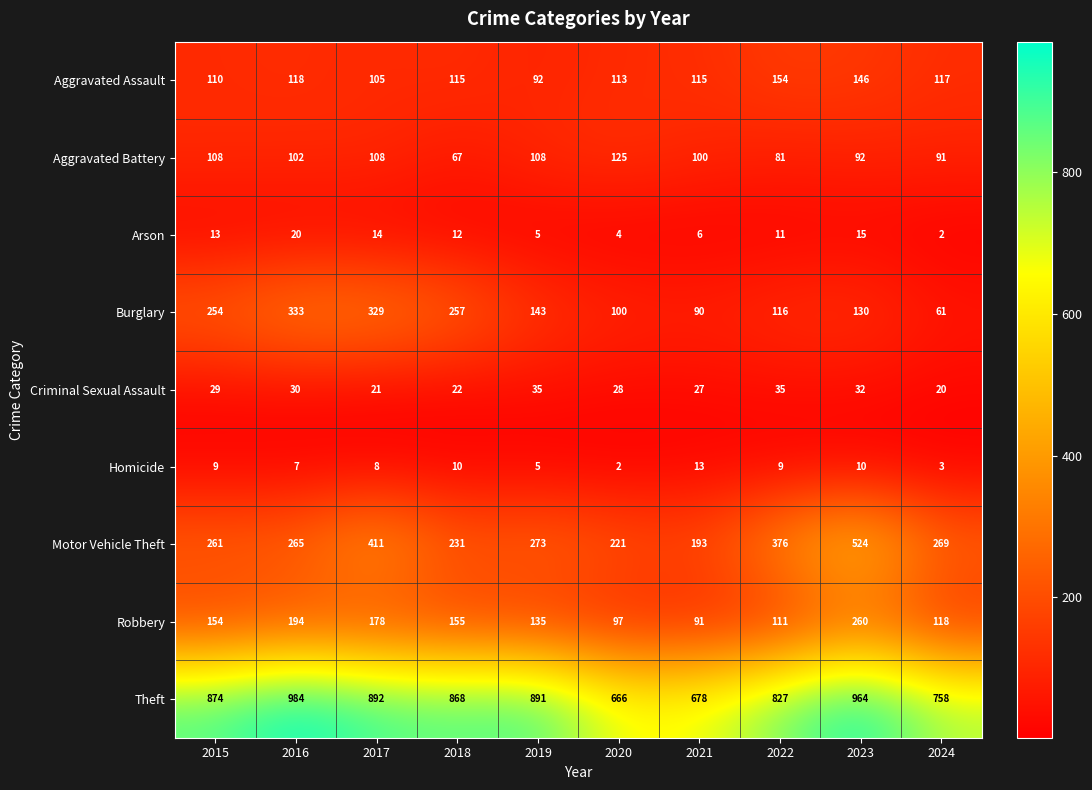

Is it true that Aggravated Assault equals 175 at 2016?

False